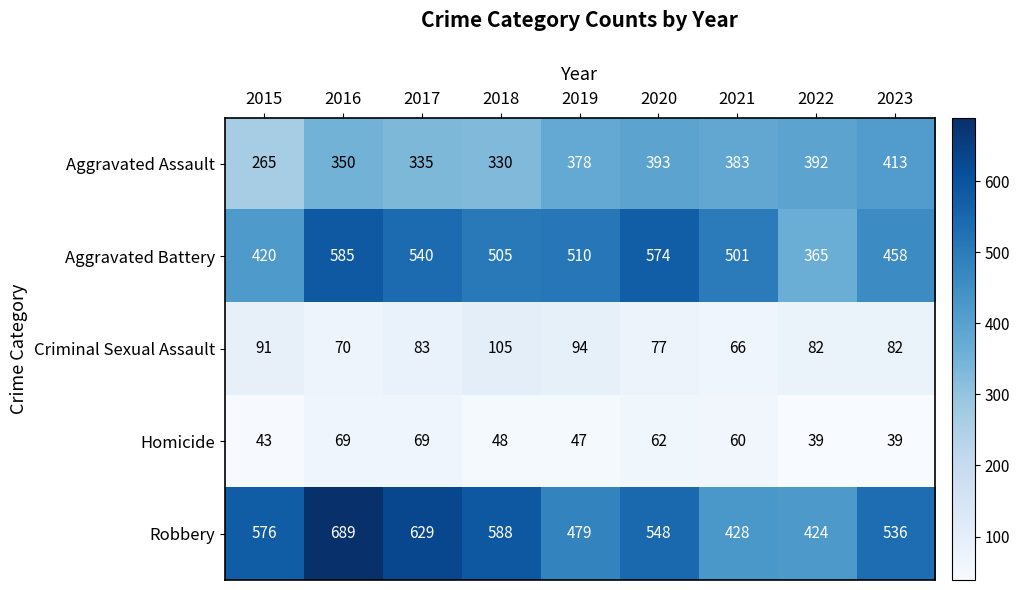

What is the difference between the second highest and minimum values in the Aggravated Assault series?

128